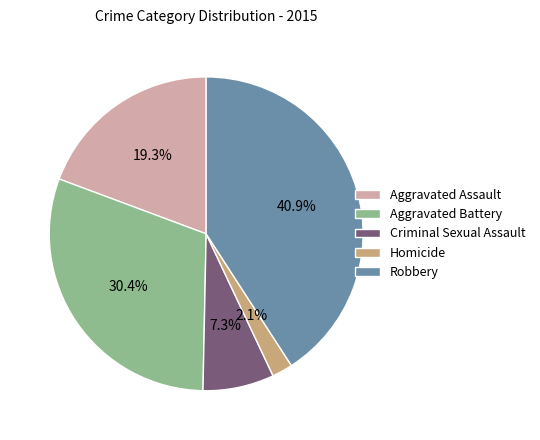

How many segments does this pie chart have?

5